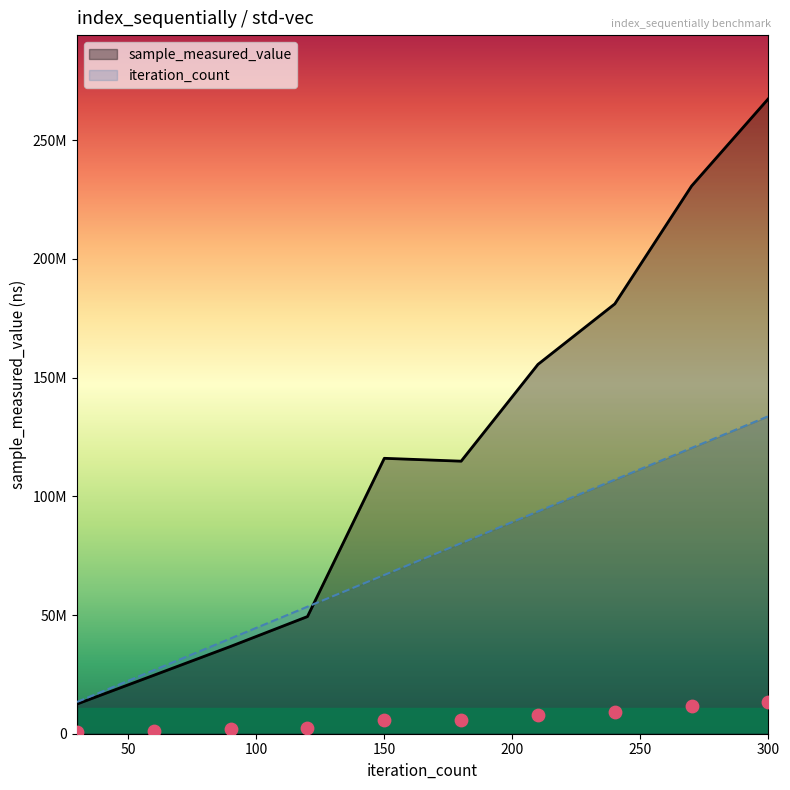

What are all the series names shown in the legend?

sample_measured_value, iteration_count